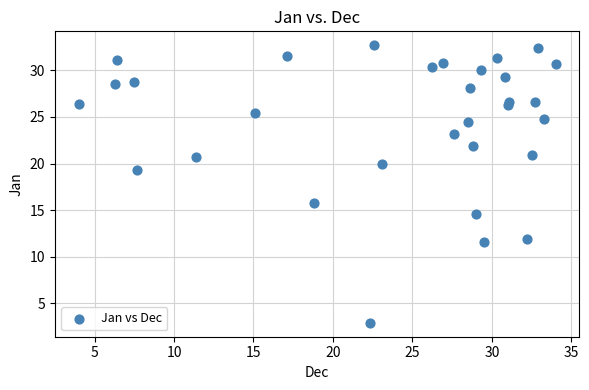

What Y value in the scatter plot is closest to 17?

15.8